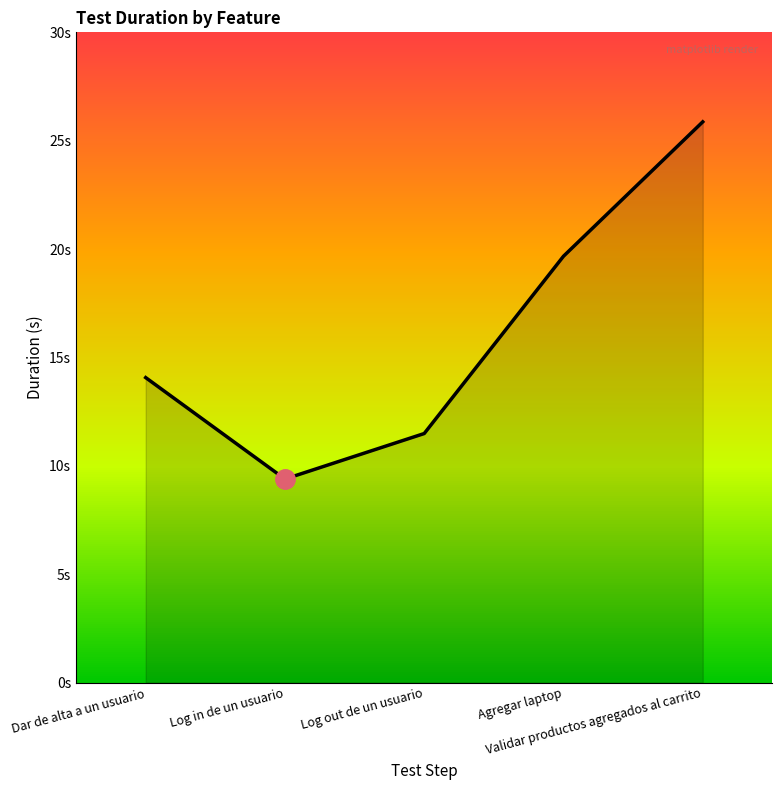

Rank the categories by value from highest to lowest.

Validar productos agregados al carrito, Agregar laptop, Dar de alta a un usuario, Log out de un usuario, Log in de un usuario